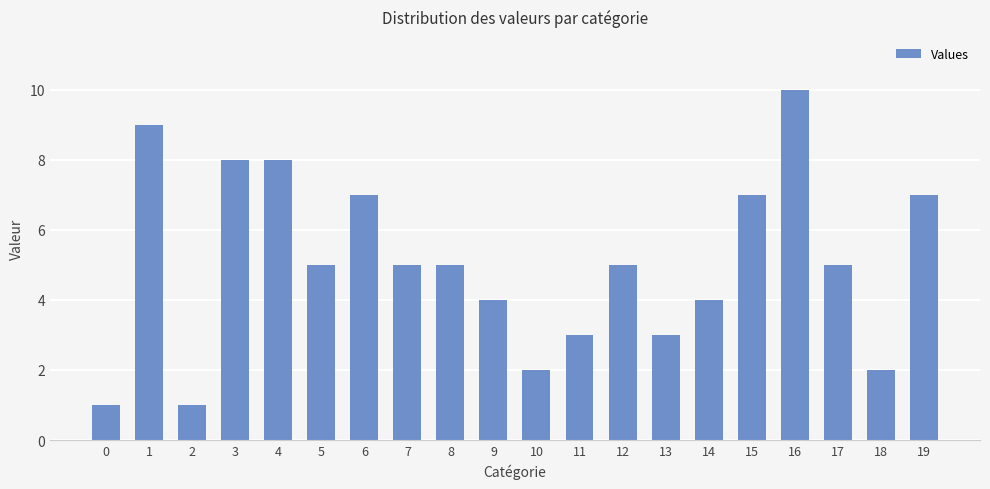

What is the change in value from 10 to 14?

+2